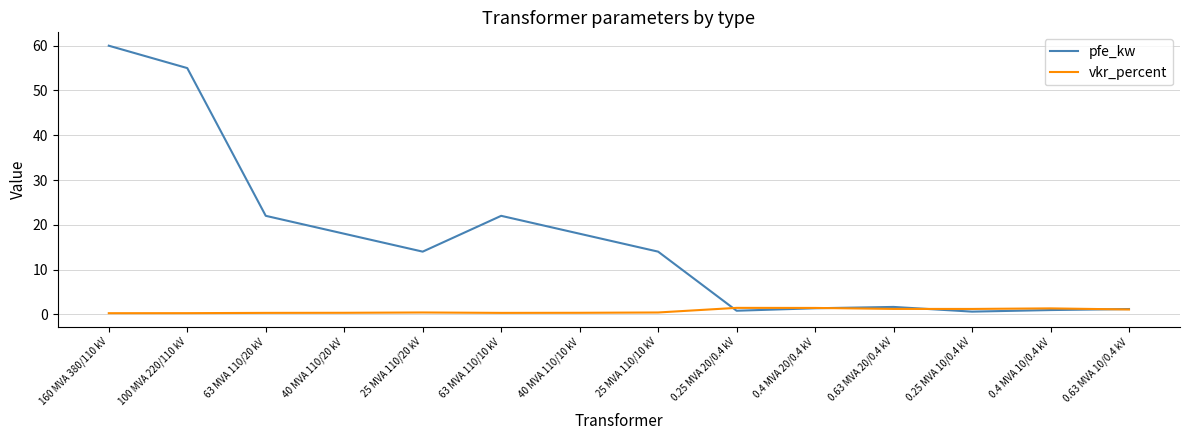

Between which two adjacent categories do vkr_percent and pfe_kw first intersect?

25 MVA 110/10 kV and 0.25 MVA 20/0.4 kV